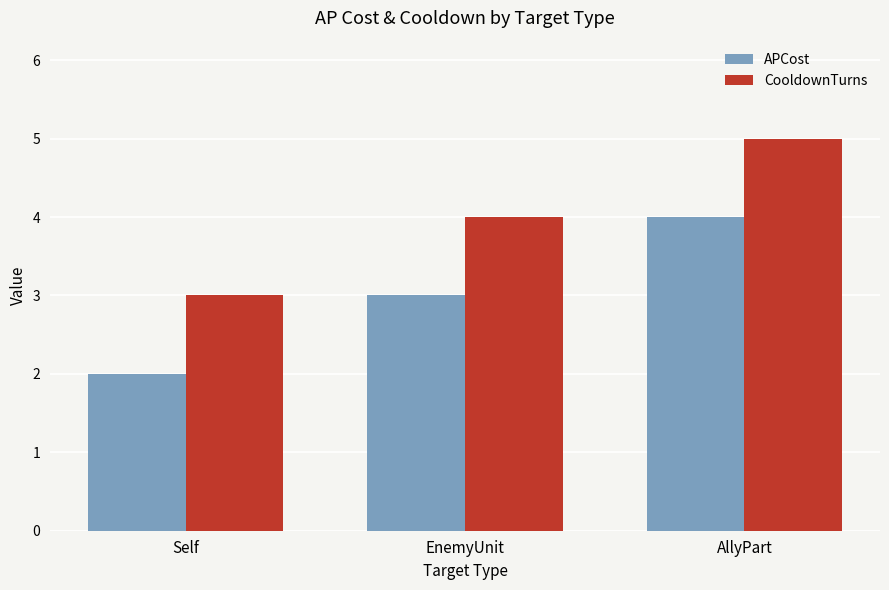

What is the minimum value for CooldownTurns?

3